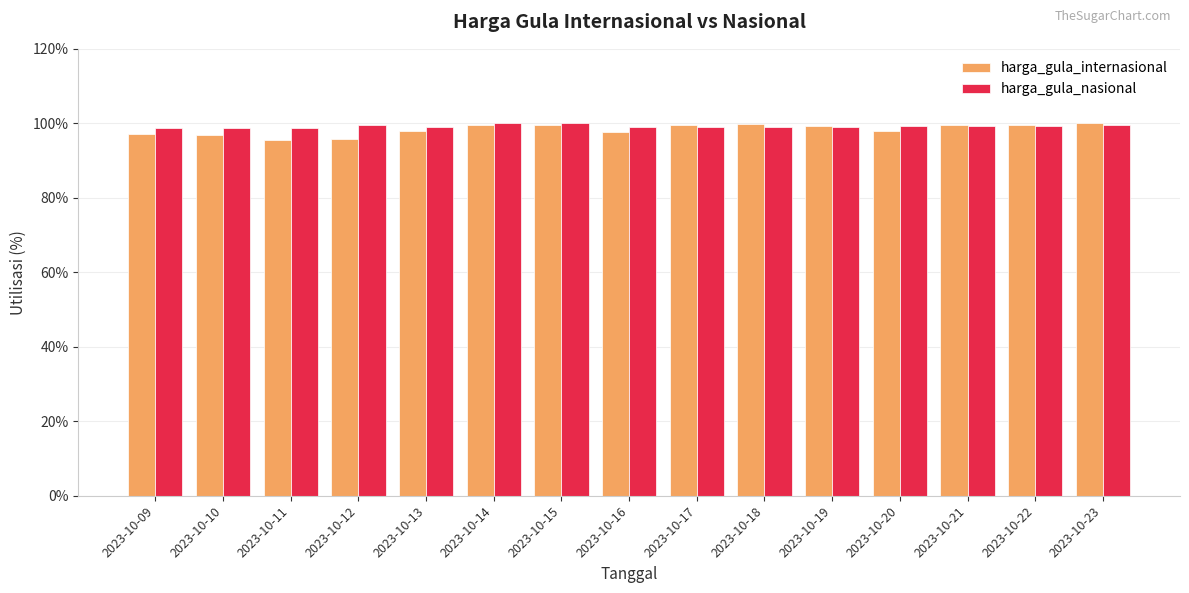

Which series changed the most between 2023-10-10 and 2023-10-21?

harga_gula_internasional